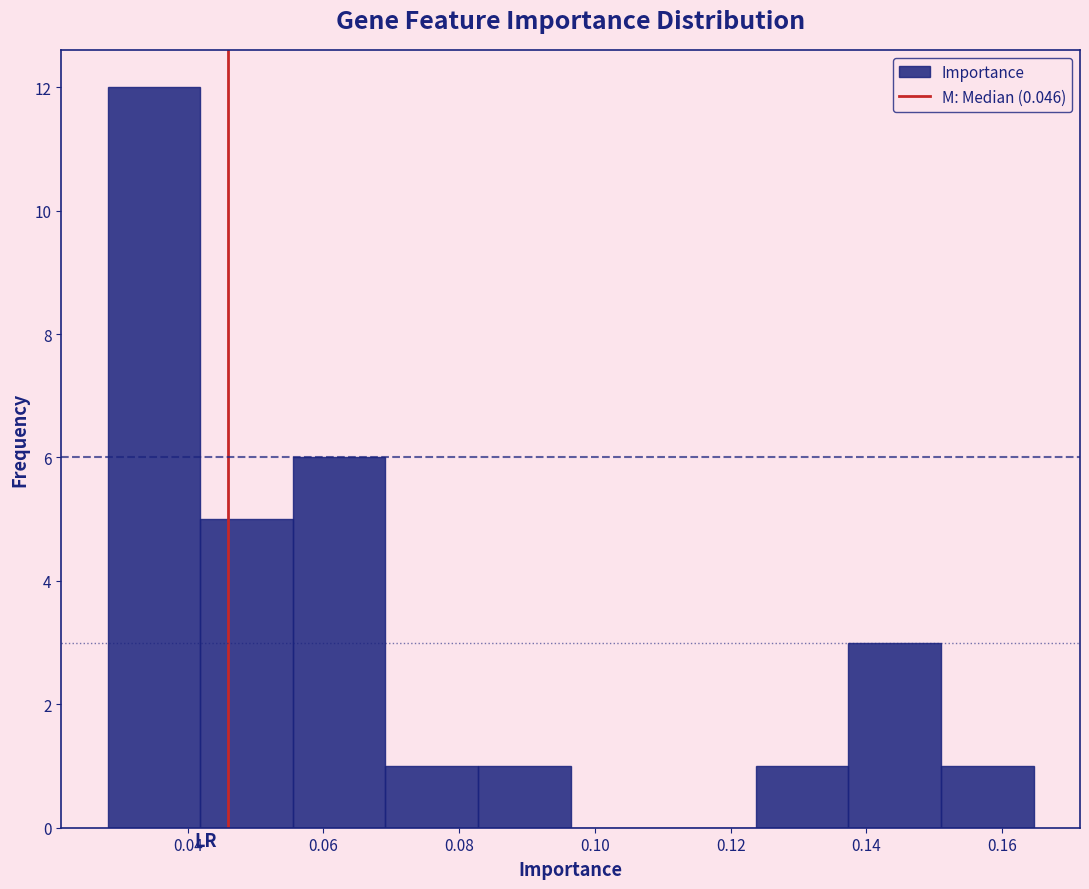

Reading left to right, transcribe this chart: for each bar, give the range it covers on the x-axis and its height. Neither the bar edges nor the heights are printed on the chart, so give them approximately, as read against the axes.

0.028 to 0.042: 12
0.042 to 0.056: 5
0.056 to 0.070: 6
0.070 to 0.082: 1
0.082 to 0.096: 1
0.096 to 0.110: 0
0.110 to 0.124: 0
0.124 to 0.138: 1
0.138 to 0.152: 3
0.152 to 0.164: 1